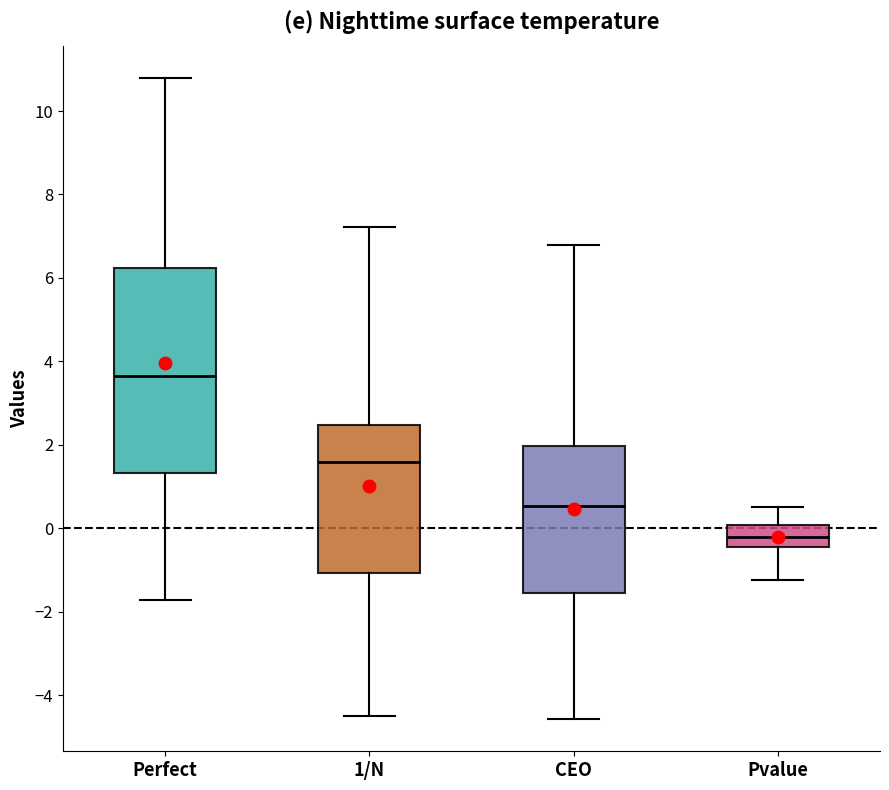

Which box is the tallest, from its lower edge to its upper edge?

Perfect